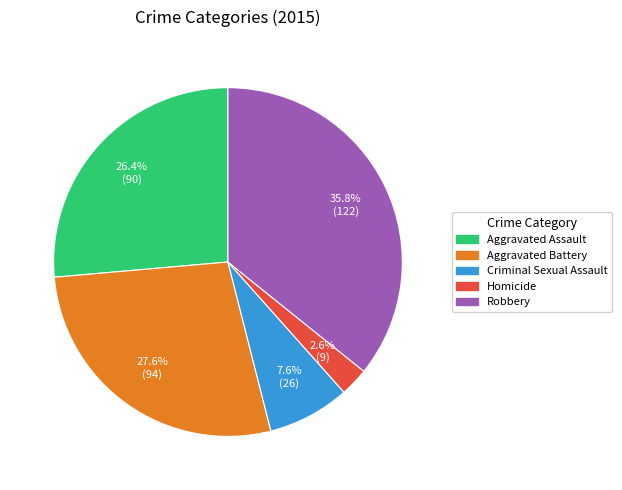

How many slices are in this pie chart?

5